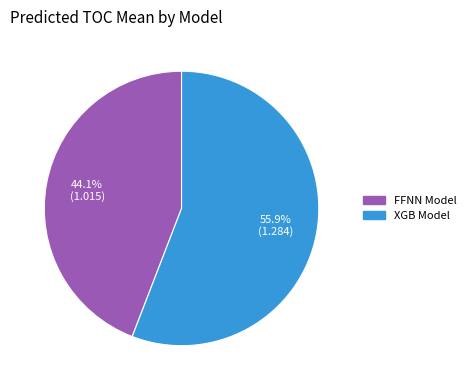

Is there a majority slice in this chart?

Yes